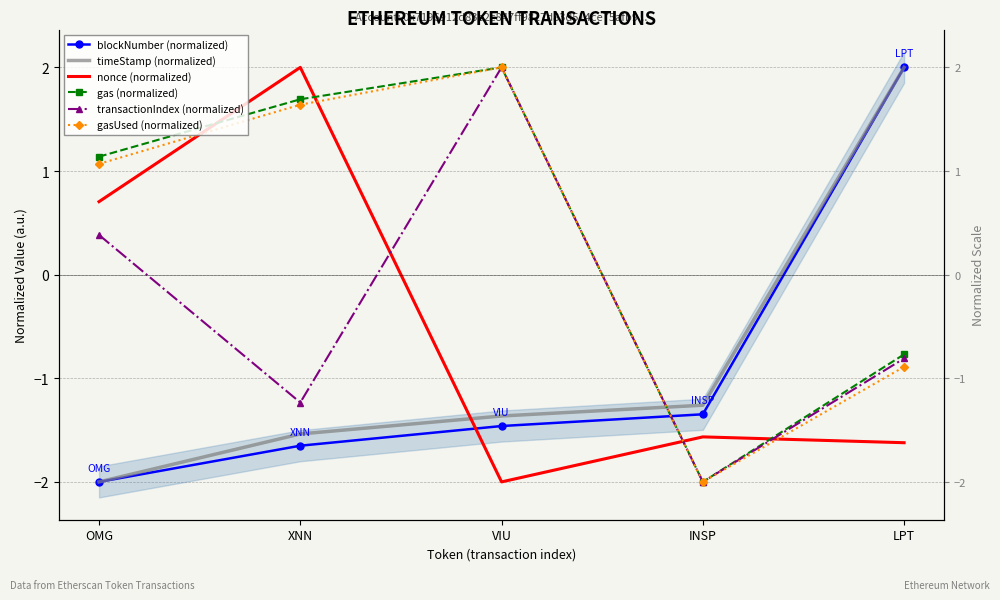

Between XNN and OMG, which is larger?

XNN